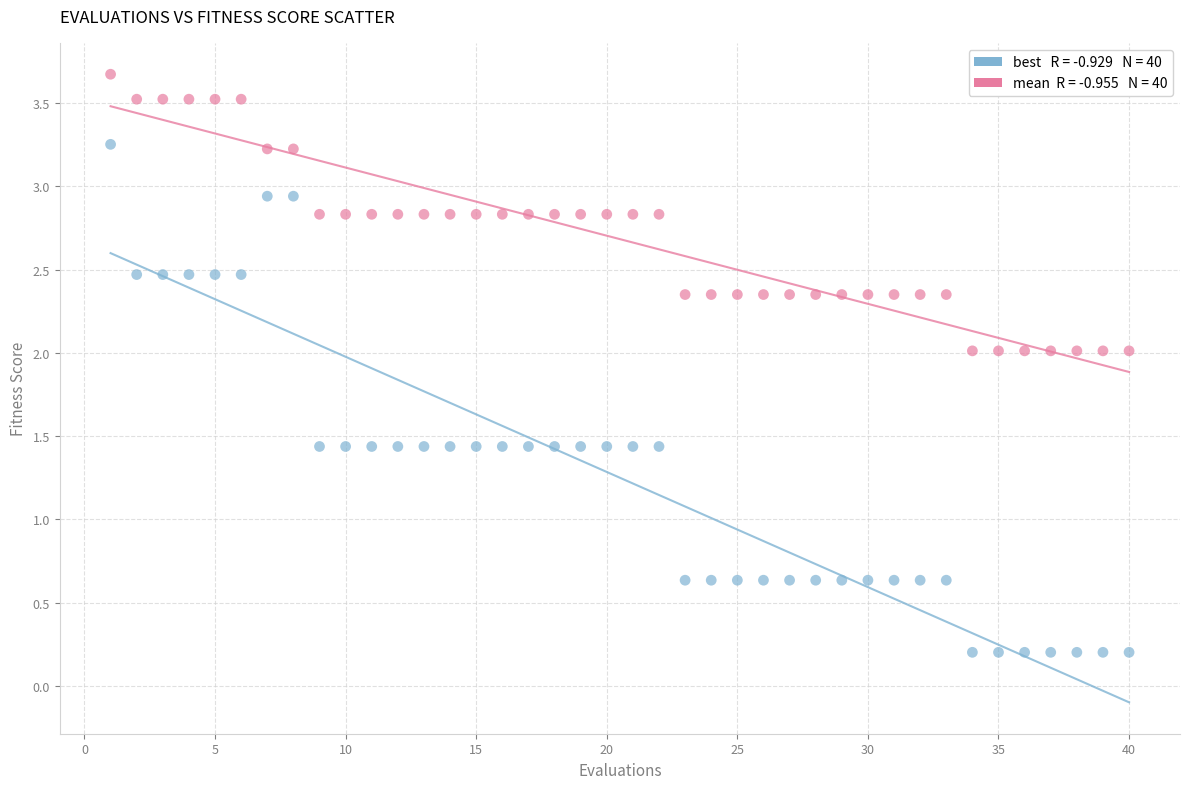

Across all data points, what is the range of X values (max minus min)?

39.0